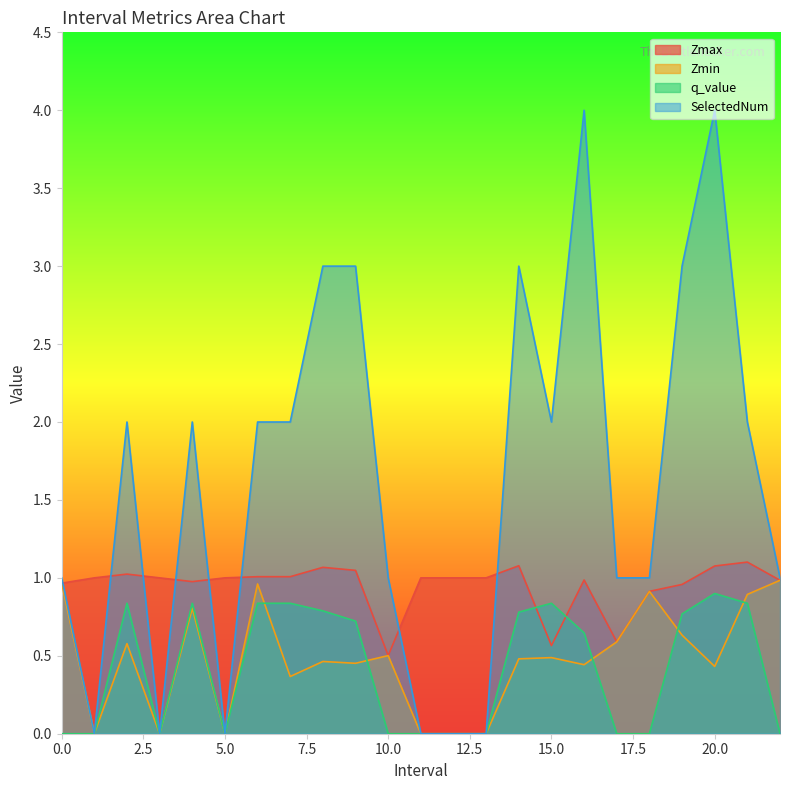

What is the total value across all series at 10.0?

2.0